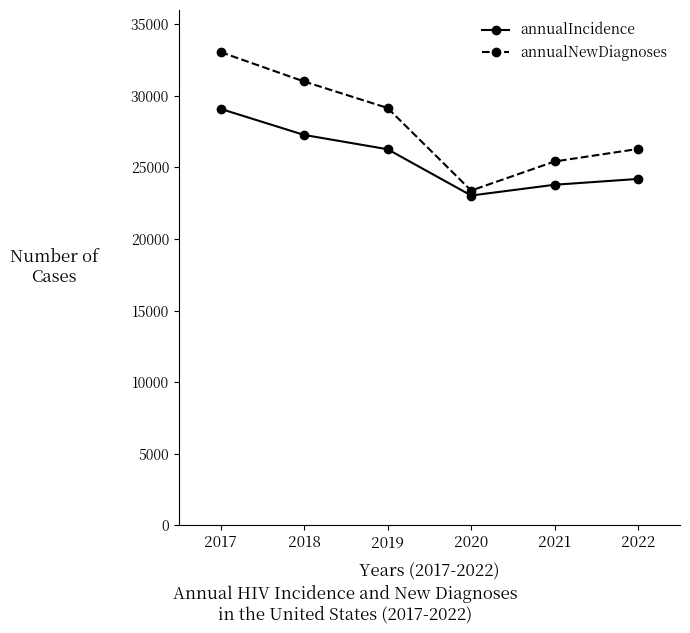

At which category is the sum across all series the highest?

2017